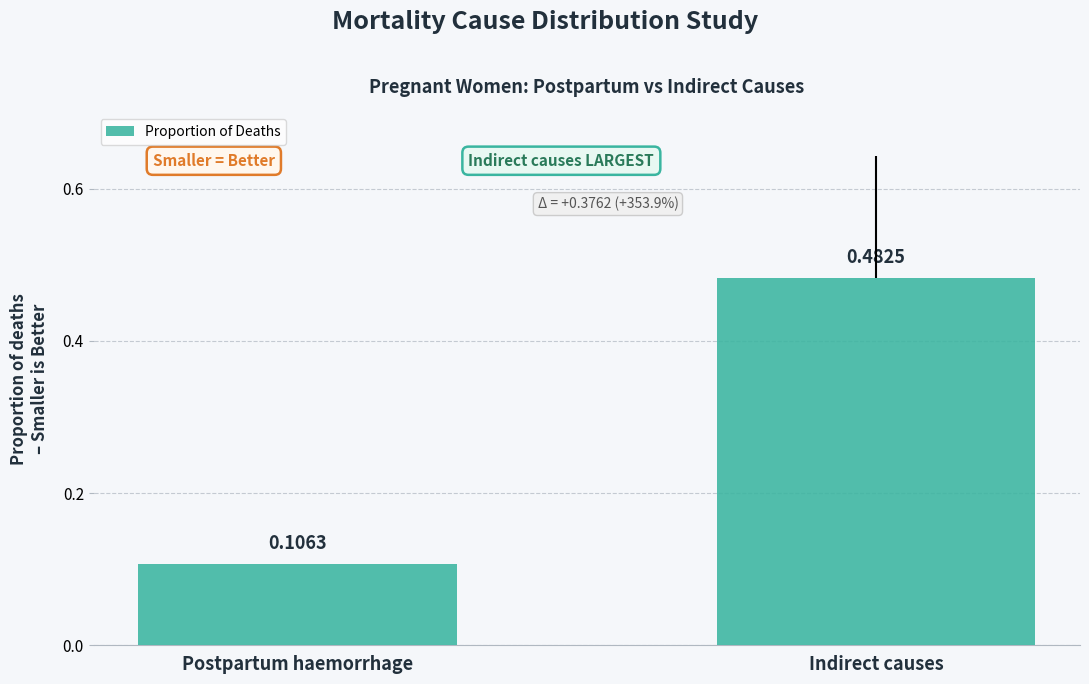

List the labels in order of value, largest first.

Indirect causes, Postpartum haemorrhage